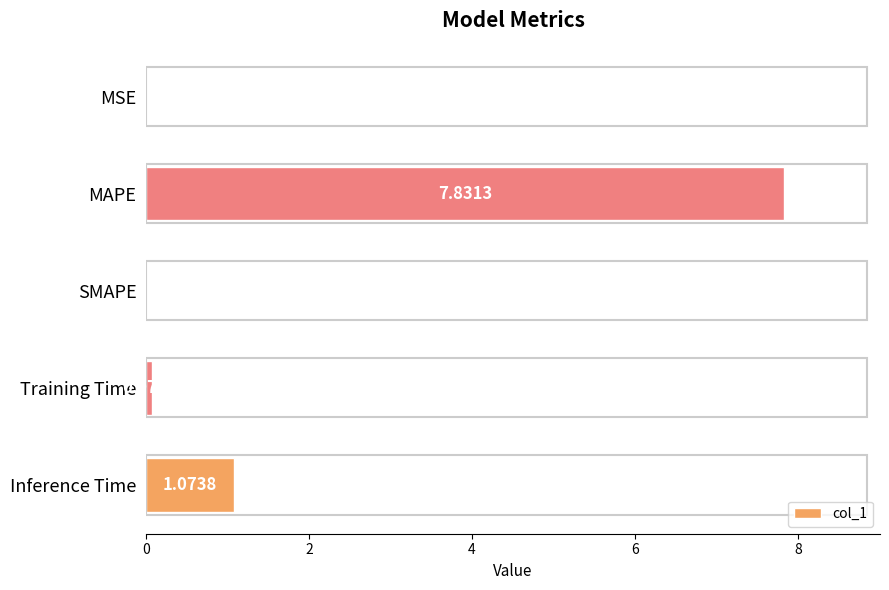

What is the sum of all values?

9.0